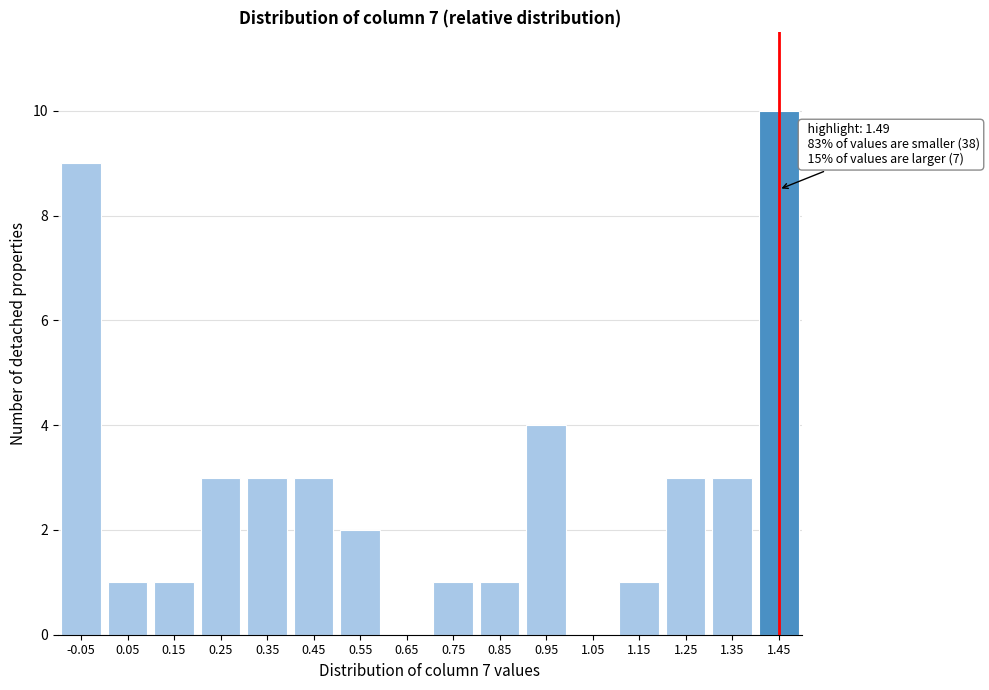

Reading right to left, extract all data points from this chart.

1.45=10	1.35=3	1.25=3	1.15=1	1.05=0	0.95=4	0.85=1	0.75=1	0.65=0	0.55=2	0.45=3	0.35=3	0.25=3	0.15=1	0.05=1	-0.05=9